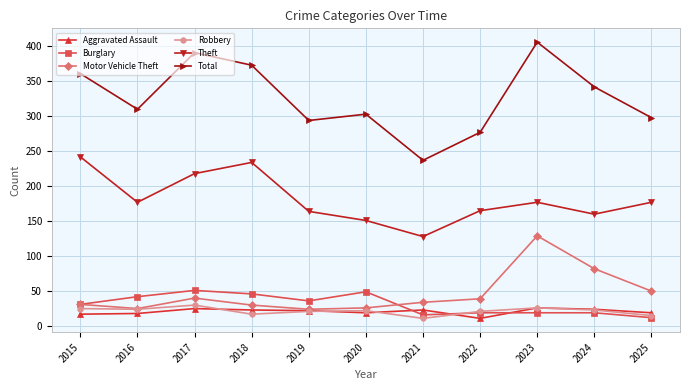

At which category does Theft reach its first local peak?

2018